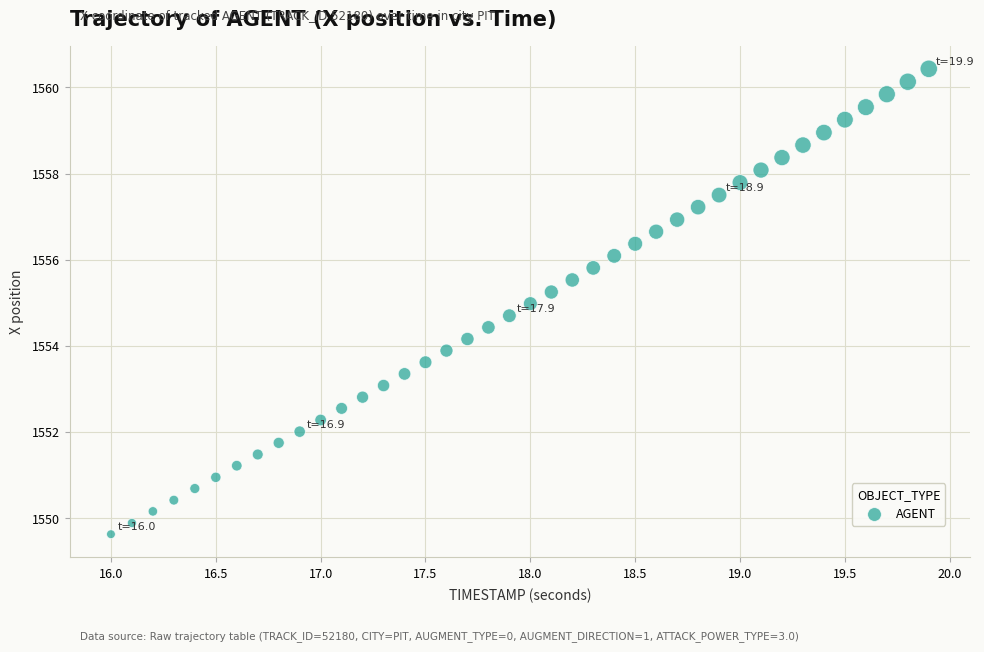

What is the range of X values (max minus min)?

3.9